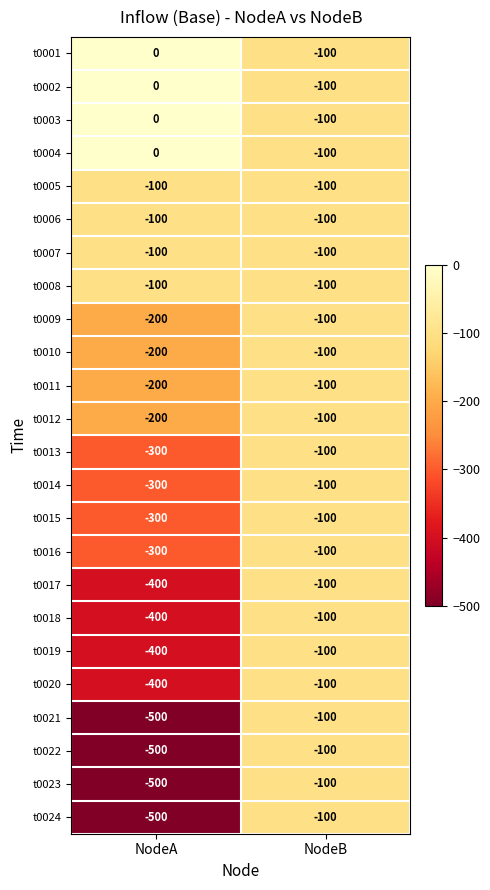

Which label corresponds to the largest value in the chart?

NodeA